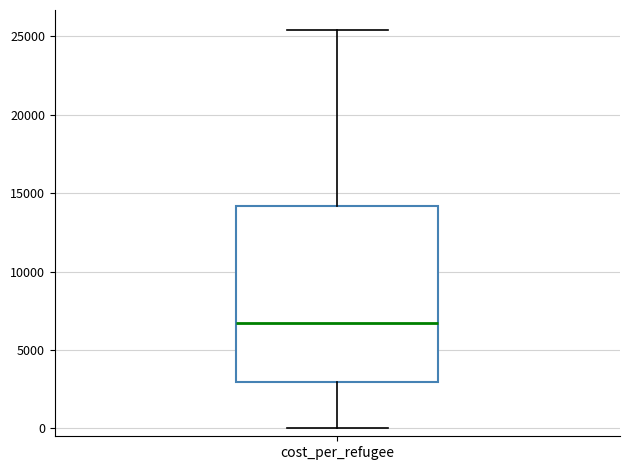

Transcribe this box plot: give where the median line is, the range the box spans, and where the two whiskers end, as read against the y-axis. The values are not printed on the chart, so give them approximately, as read against the axis.

median 6500, box 3000 to 14000, whiskers 0 to 25500